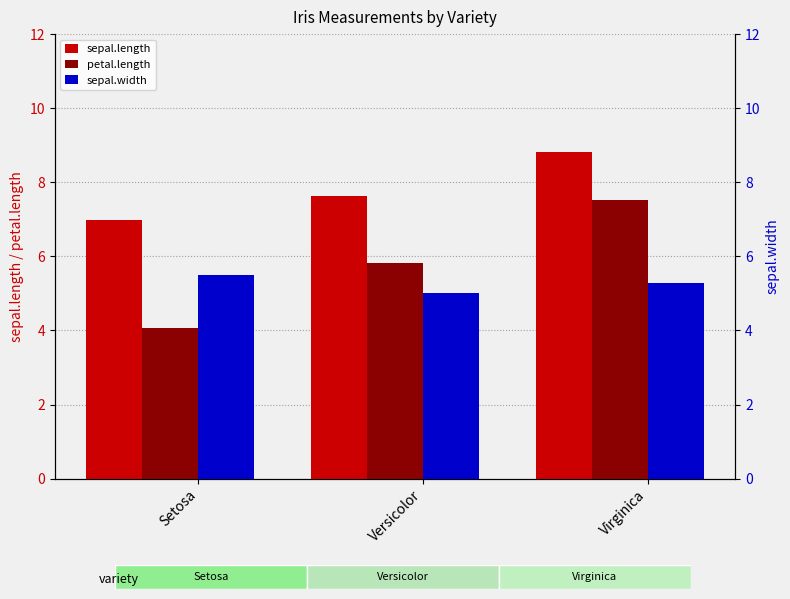

At which category is the sum across all series the highest?

Virginica